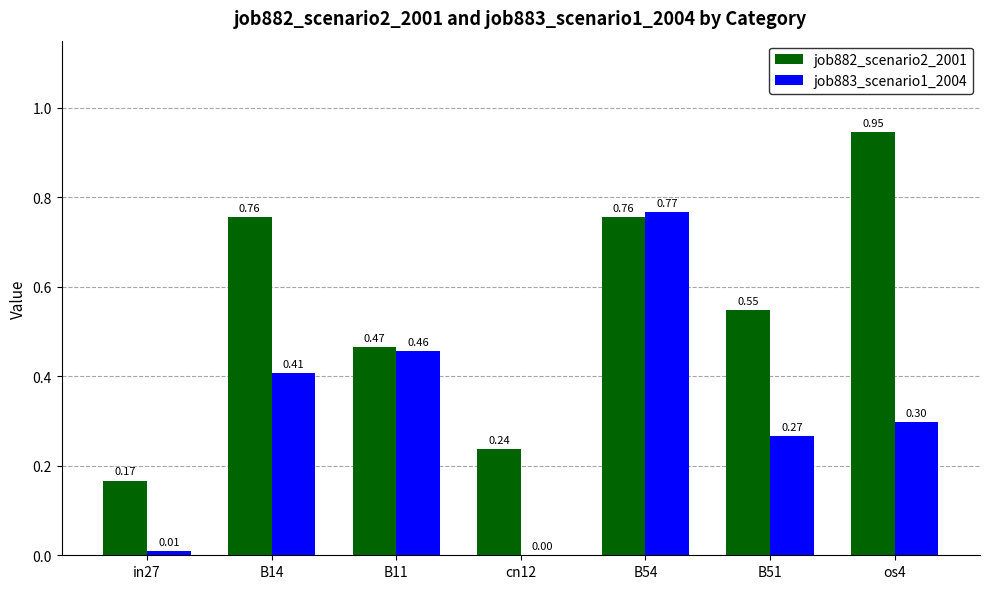

Does the chart contain stacked bars?

No